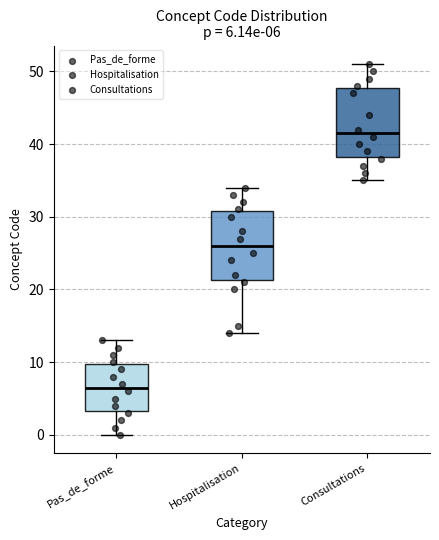

Which box's median line is the lowest?

Pas_de_forme